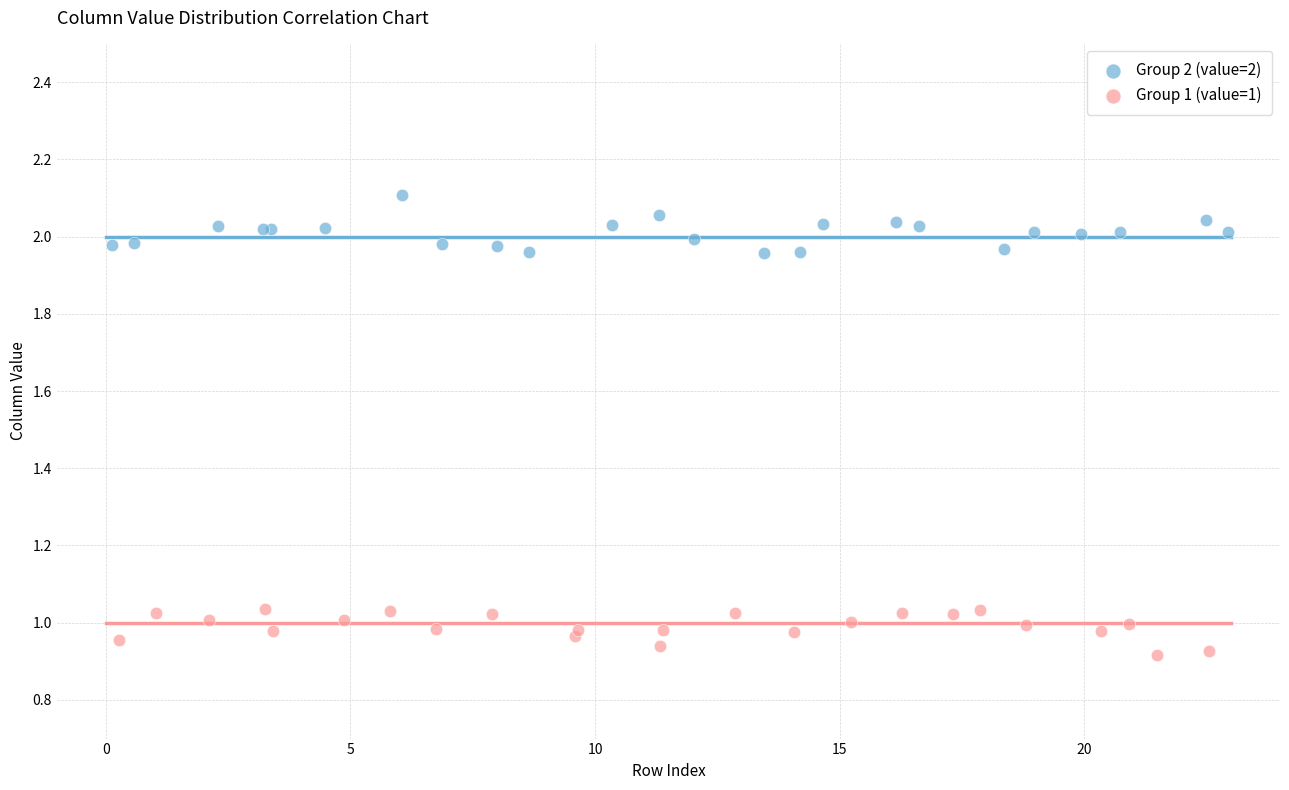

Which series contains the highest Y value?

Group 2 (value=2)